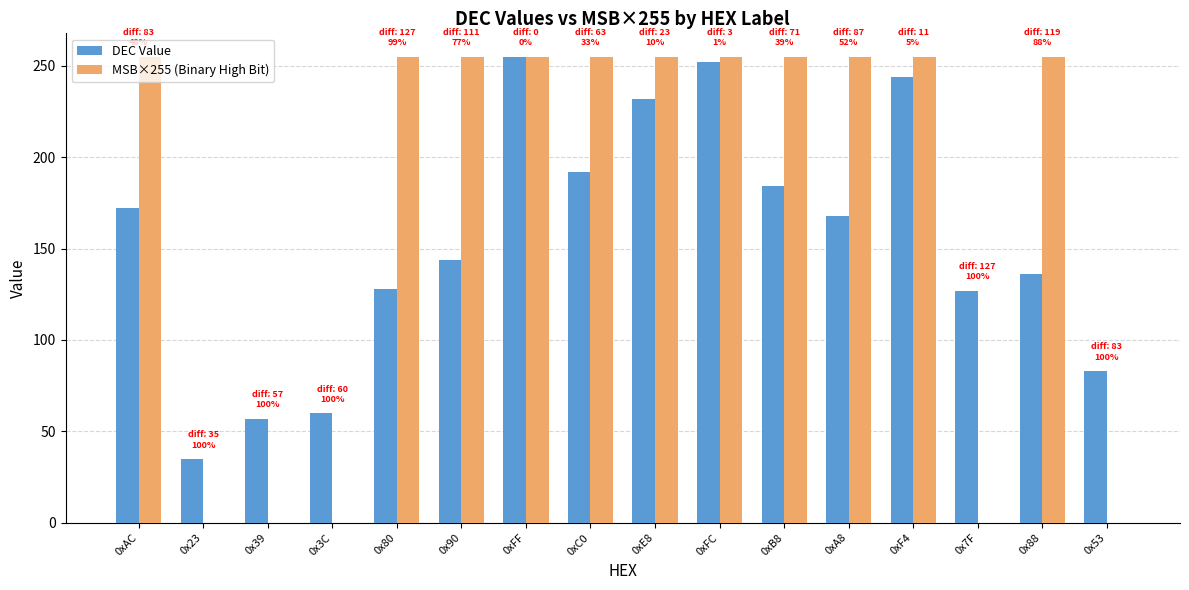

The value of MSB×255 (Binary High Bit) at 0x90 is 255. True or false?

True